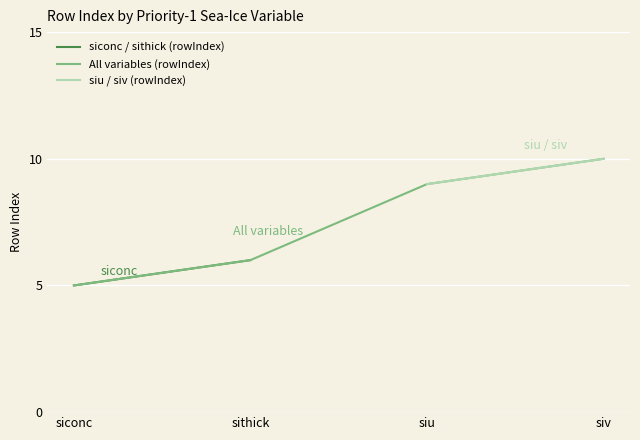

What is the value of the sithick point at the 2nd from the left?

6